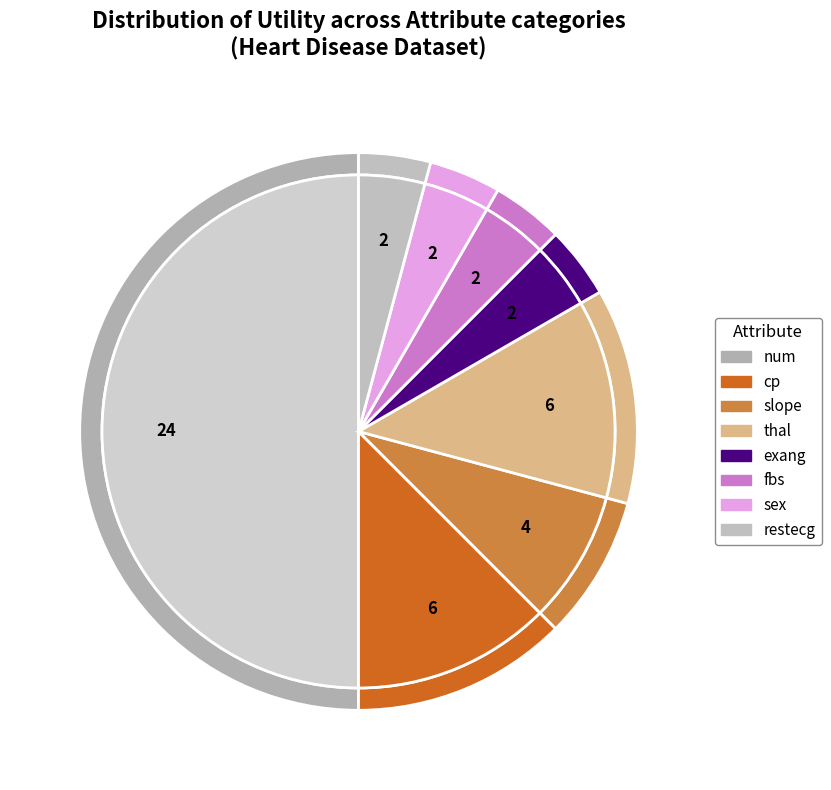

What portion of the pie excludes sex?

95.8%